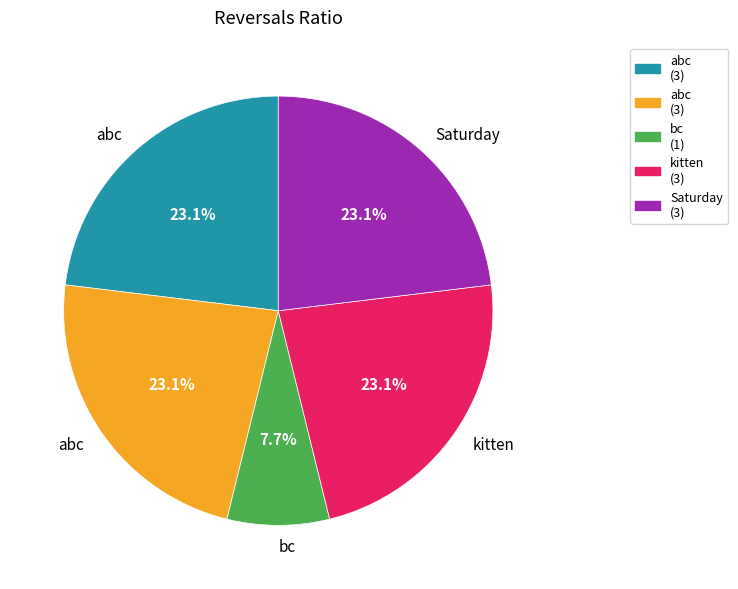

Does any single category account for the majority?

No